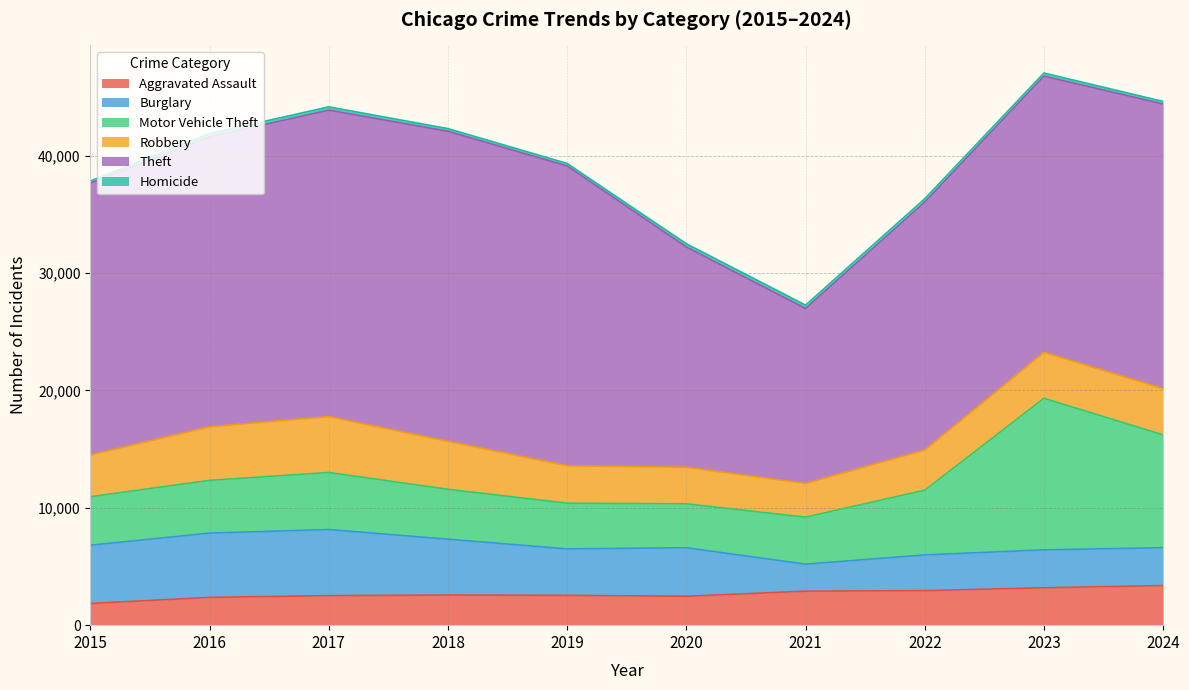

True or false: Burglary has a value of 4136 at 2020.

True